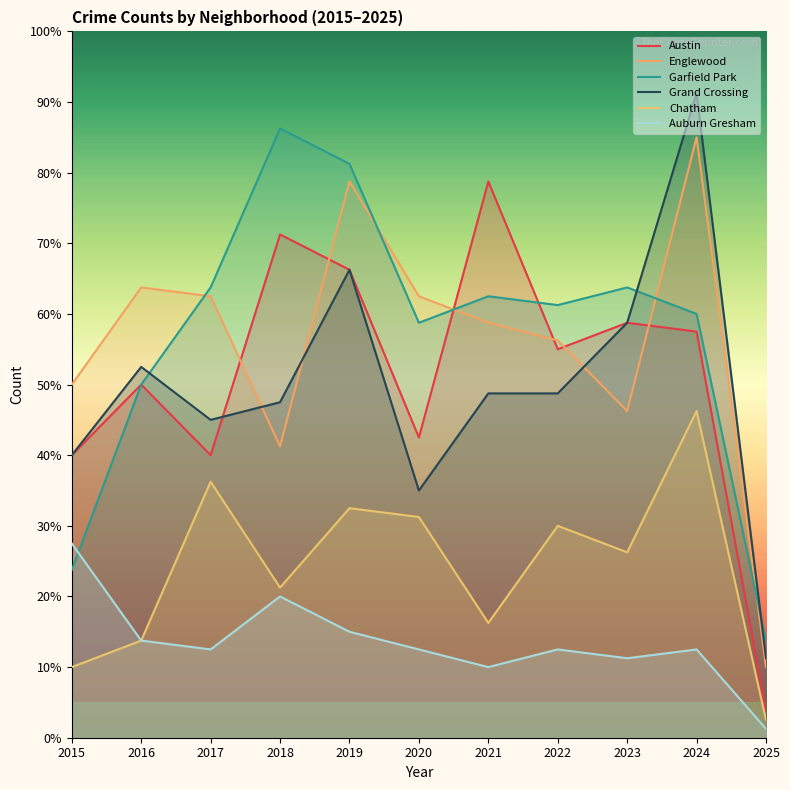

True or false: Grand Crossing and Auburn Gresham intersect in this chart.

False